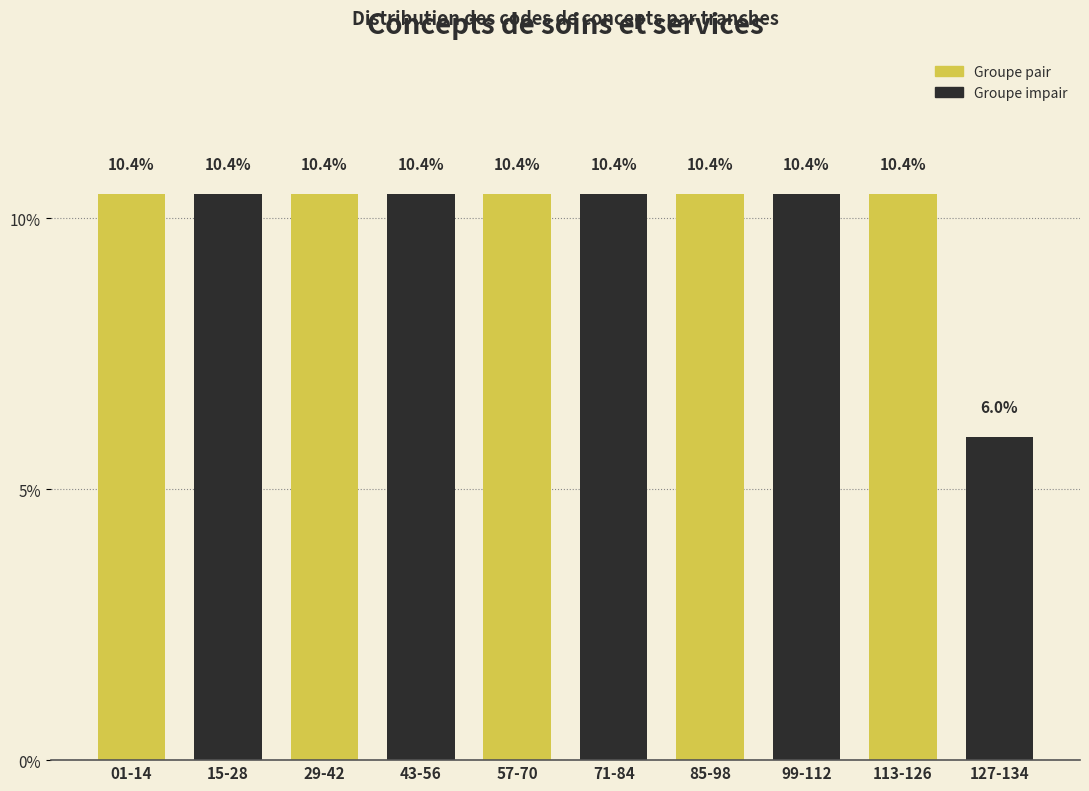

Reading left to right, list all the values displayed in this chart.

10.4	10.4	10.4	10.4	10.4	10.4	10.4	10.4	10.4	6.0